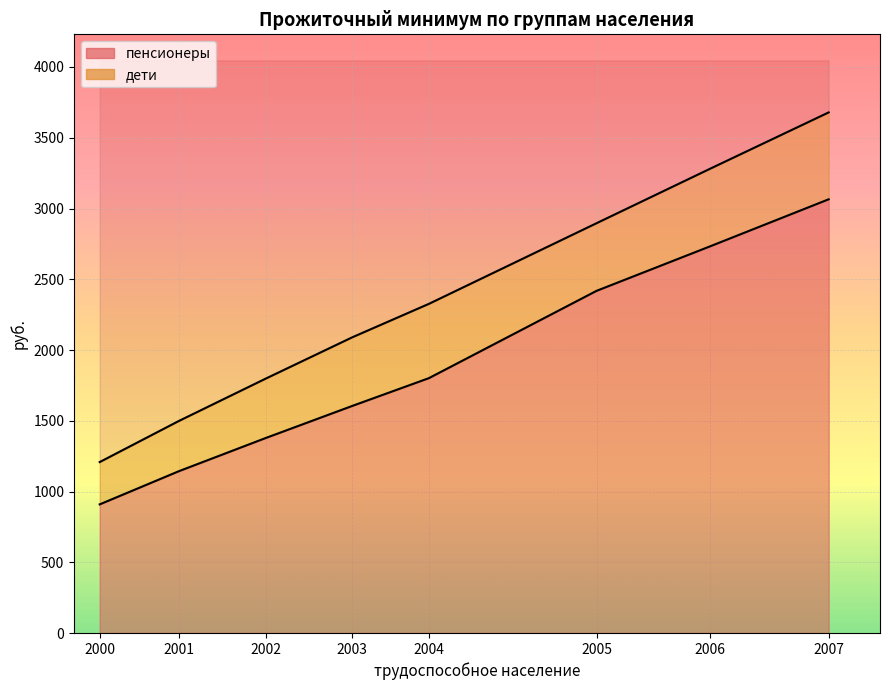

Reading right to left, extract all data points from this chart.

пенсионеры: 3065	2731	2418	1801	1605	1379	1144	909
дети: 3679	3279	2896	2326	2090	1799	1499	1208